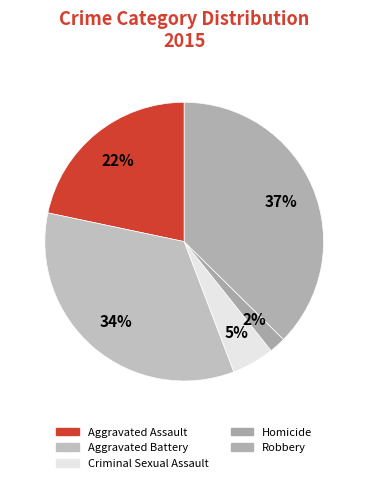

How many segments does this pie chart have?

5